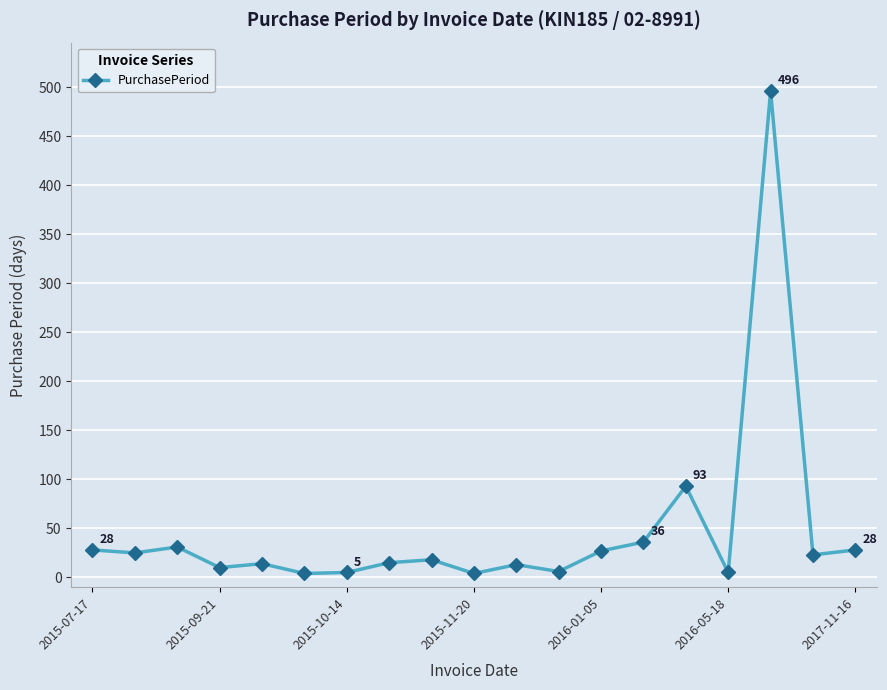

What is the sum of all values?

881